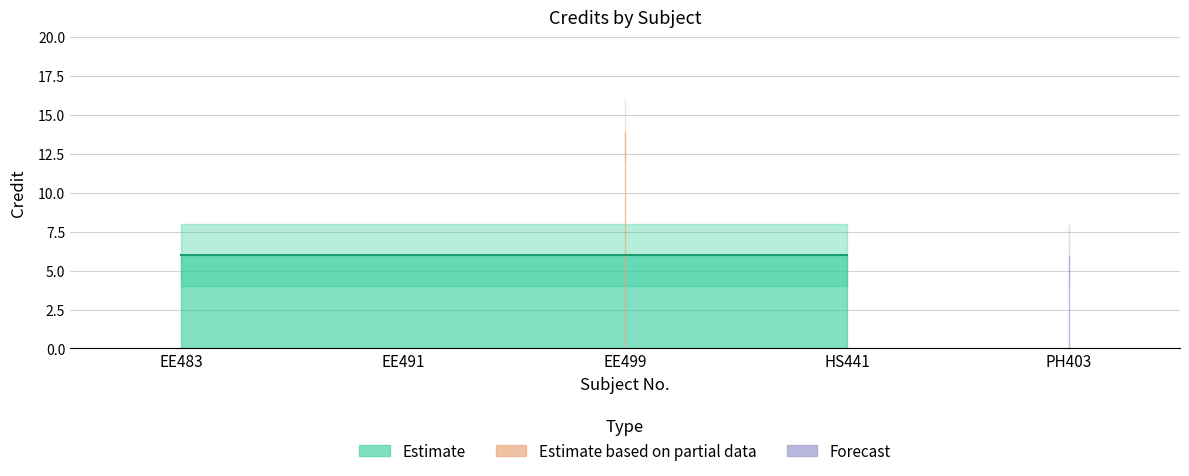

Reading left to right, transcribe all the data shown in this chart.

6	6	14	6	6